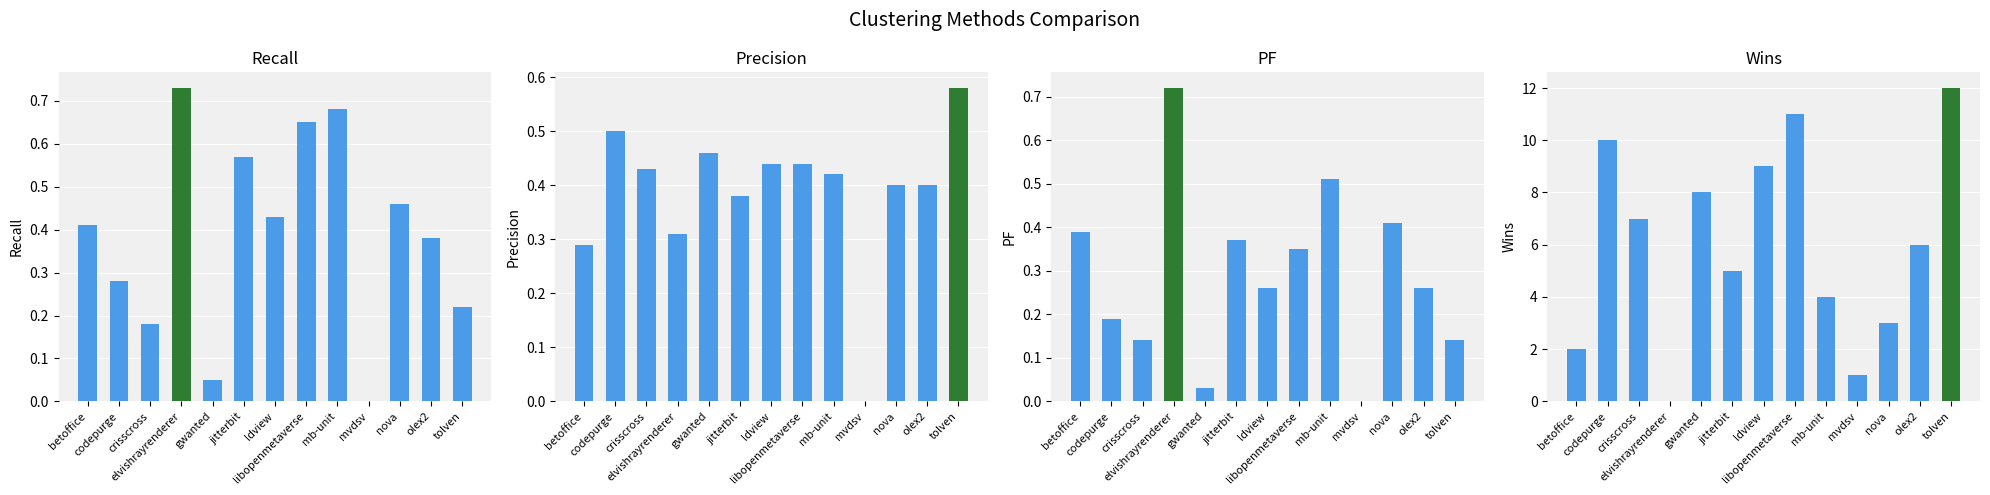

List the labels in order of recall value, smallest first.

mvdsv, gwanted, crisscross, tolven, codepurge, olex2, betoffice, ldview, nova, jitterbit, libopenmetaverse, mb-unit, elvishrayrenderer